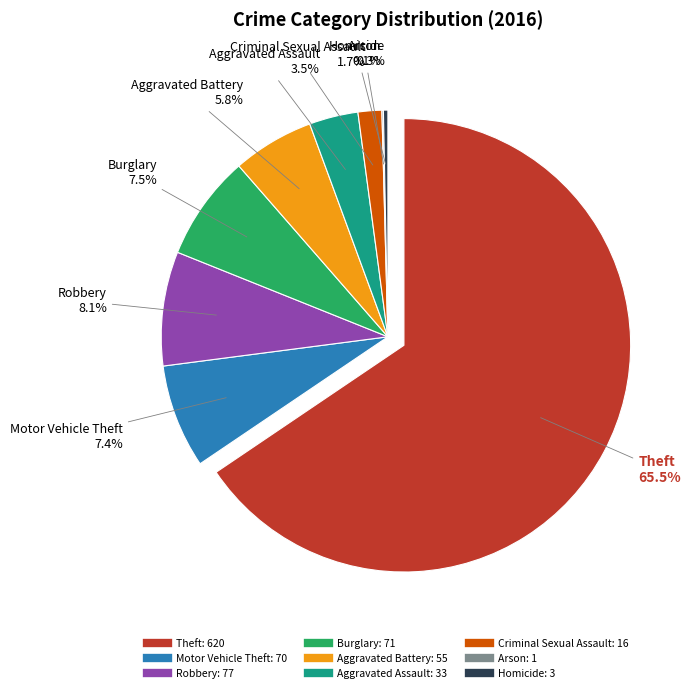

What is the majority slice?

Theft